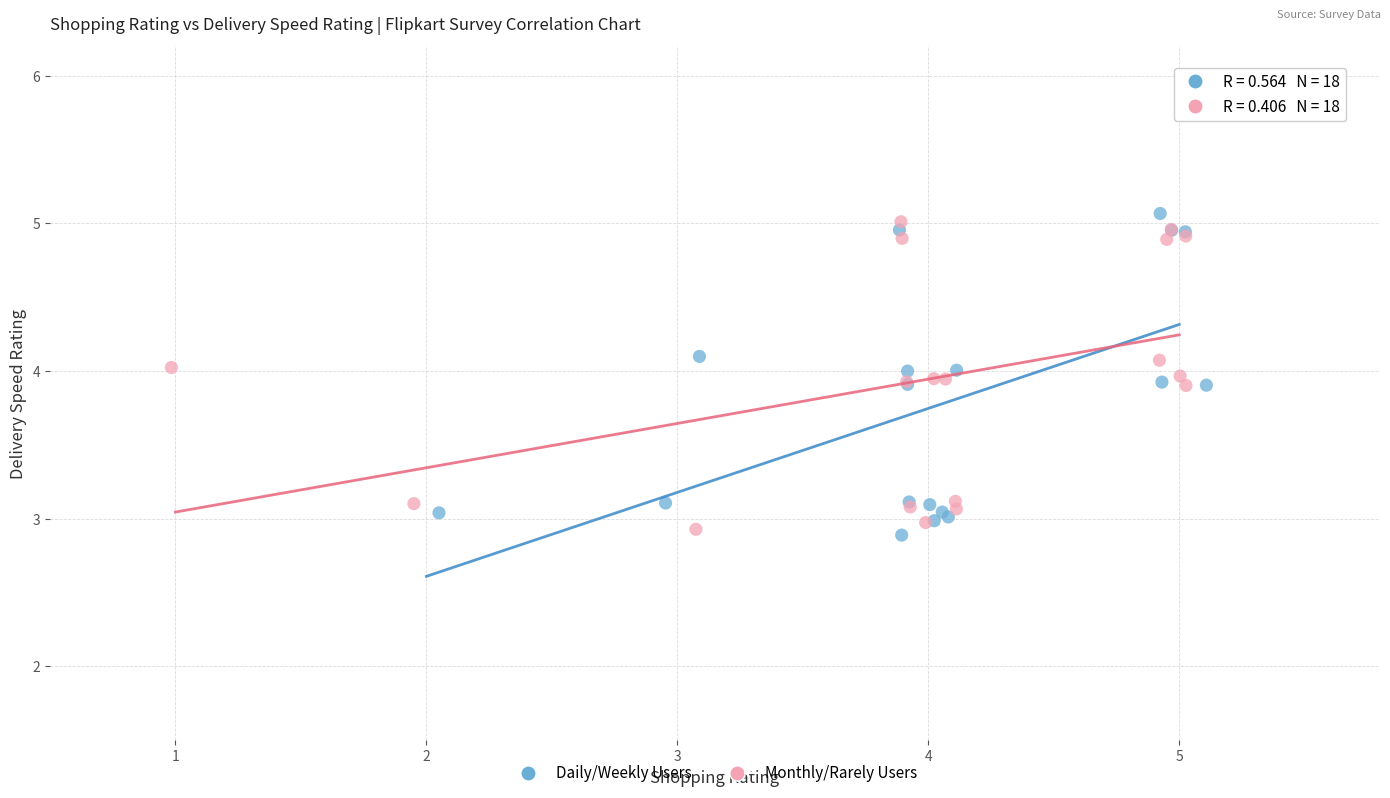

What are all the series names shown in the legend?

Daily/Weekly Users, Monthly/Rarely Users